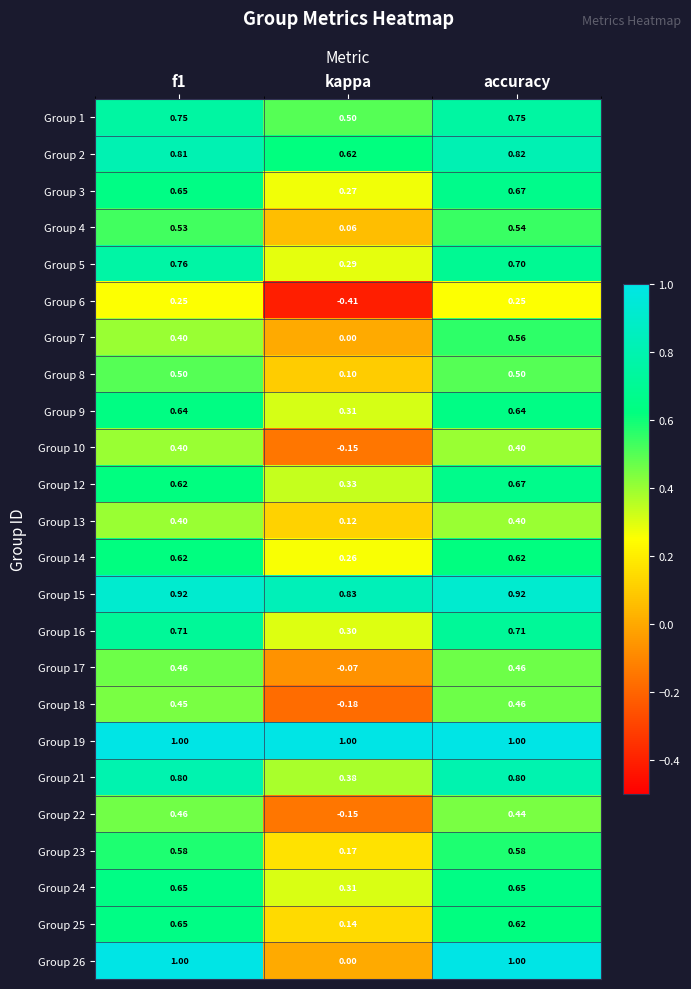

At which category is the sum across all series the highest?

accuracy